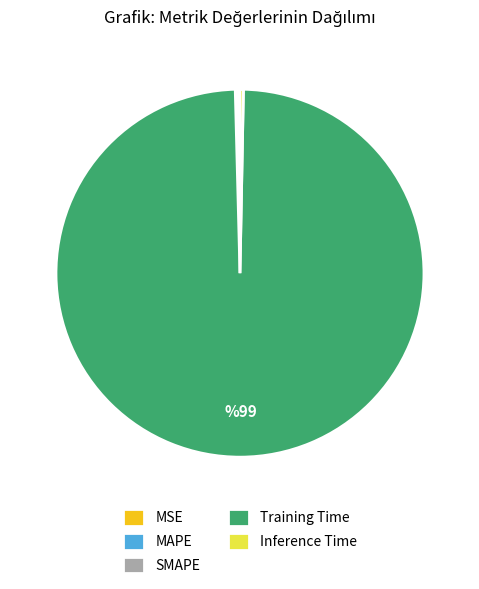

Which category has the biggest portion of the pie?

Training Time